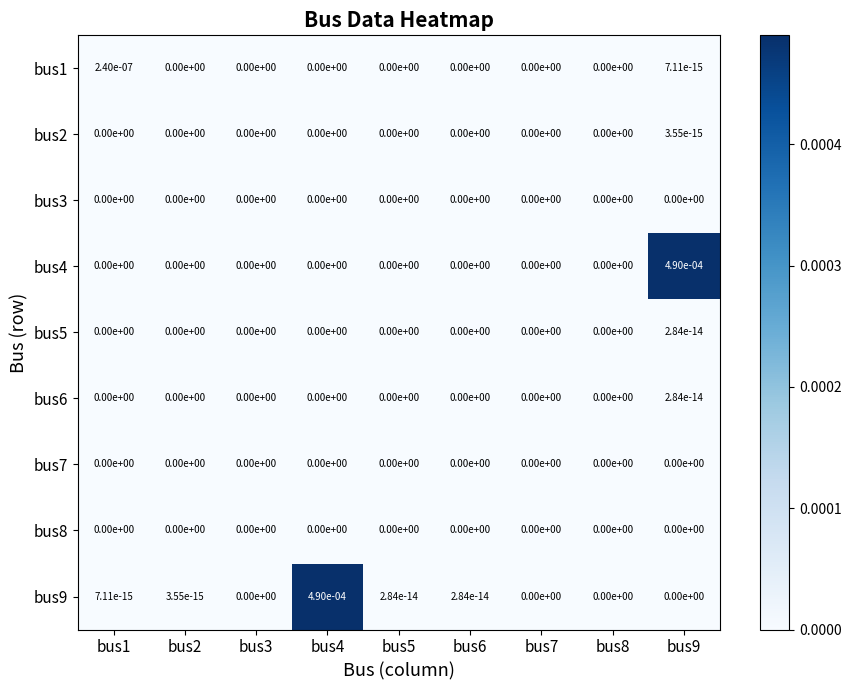

How many categories are shown in the chart?

9